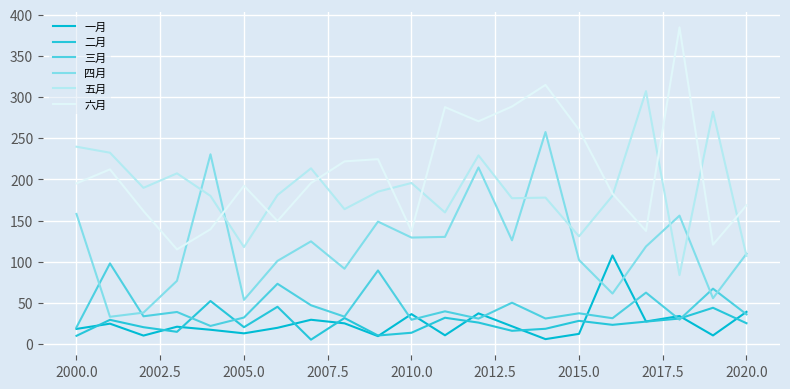

Does the chart have visible grid lines?

Yes